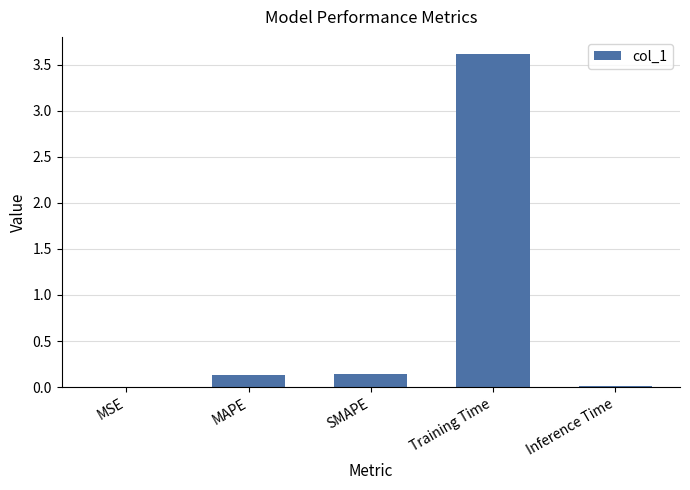

Is it true that the value at Training Time is 6.2?

False